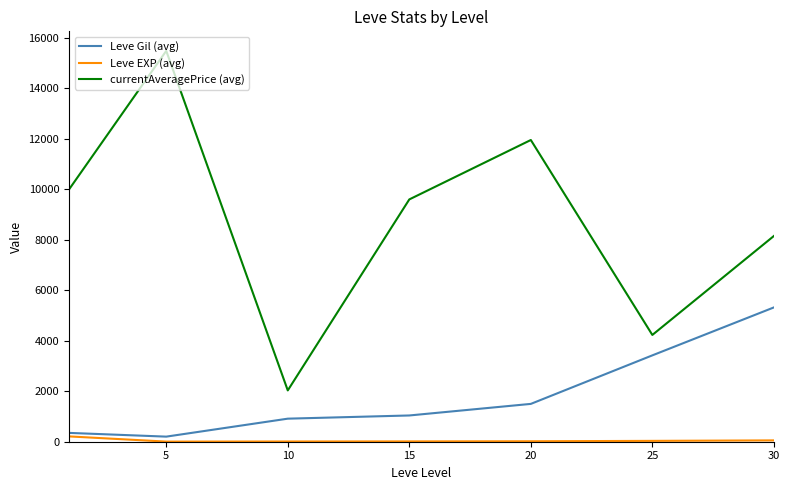

True or false: currentAveragePrice (avg) and Leve Gil (avg) cross at least once.

False